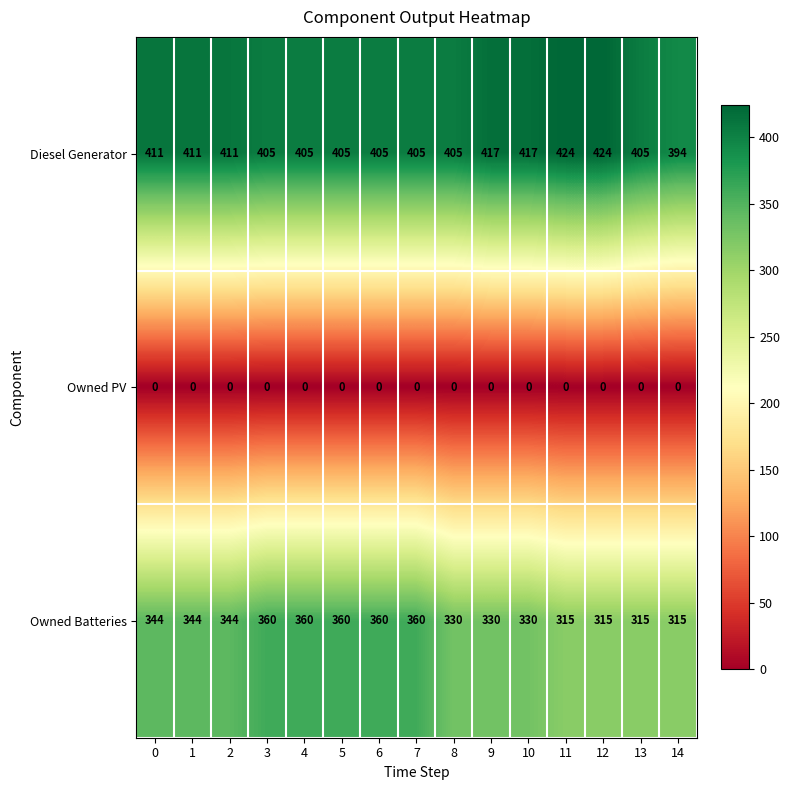

Count the number of categories in the chart.

15